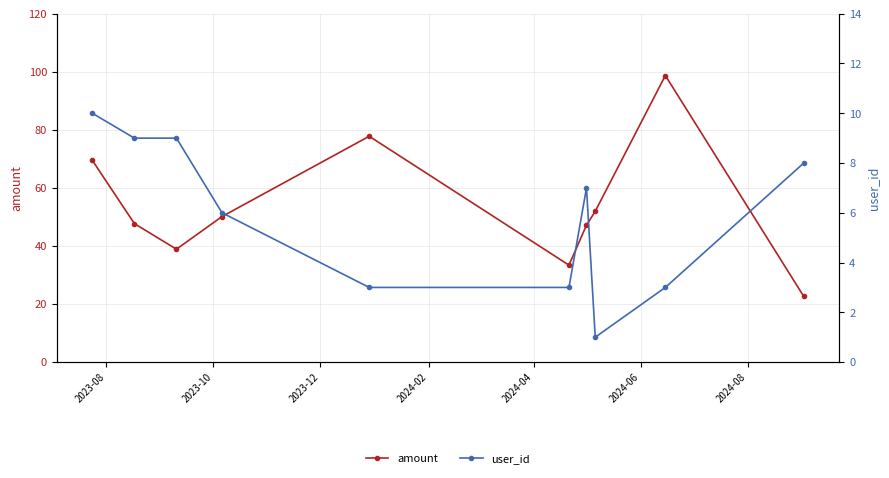

Count the number of categories in the chart.

10